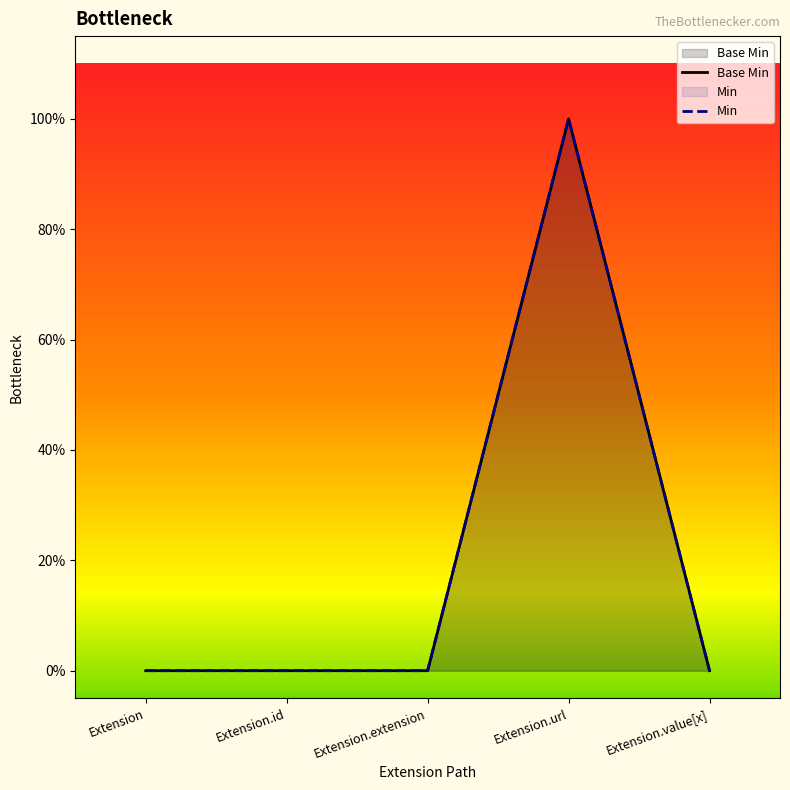

Which has a higher value, Extension.extension or Extension.id?

Extension.extension